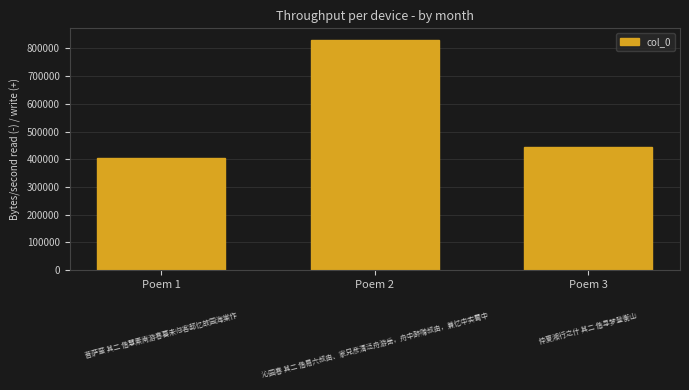

What is the greatest value displayed?

831004